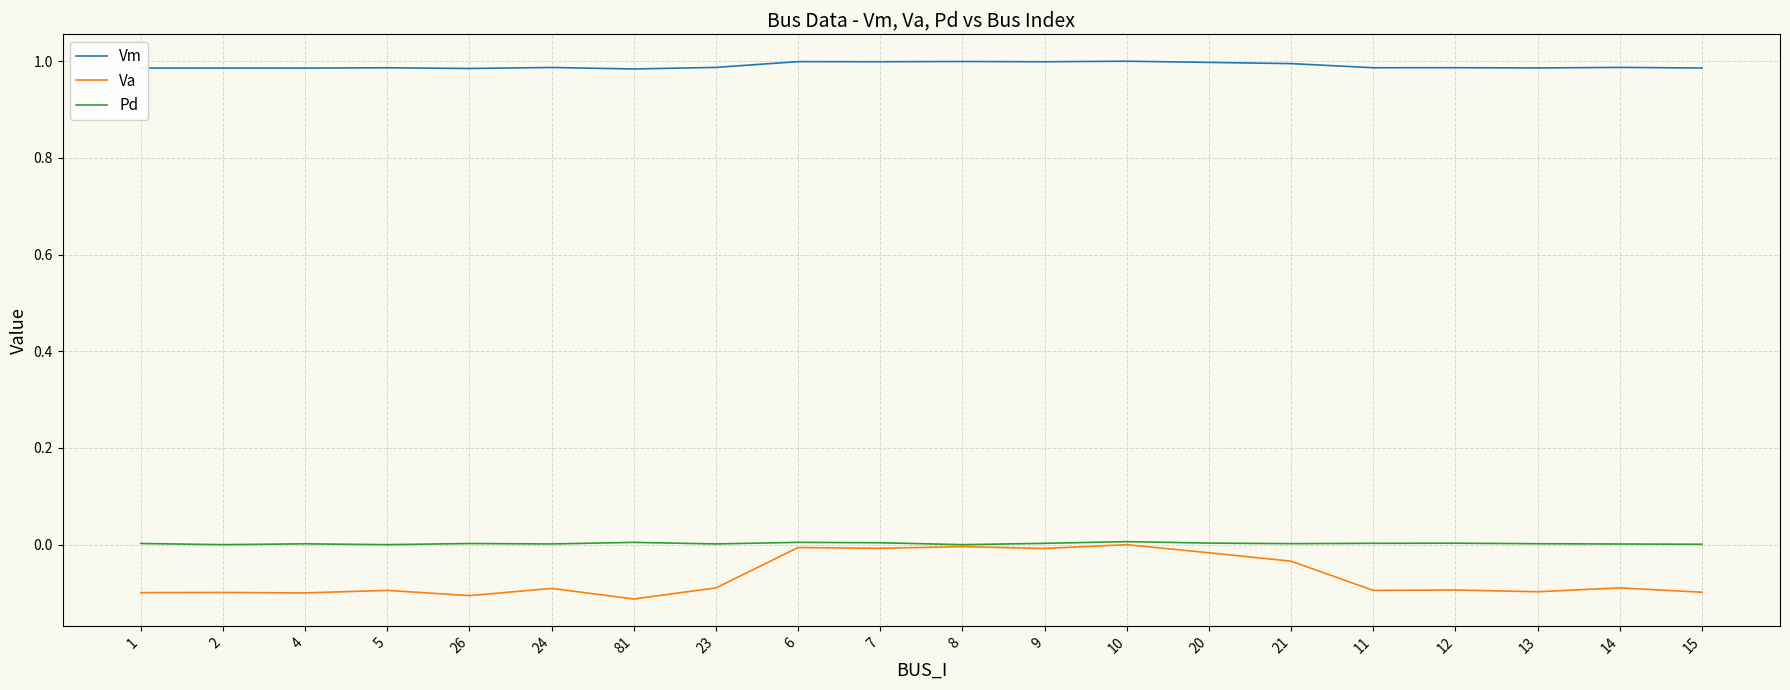

What is the spread (max minus min) of values at 2?

1.1